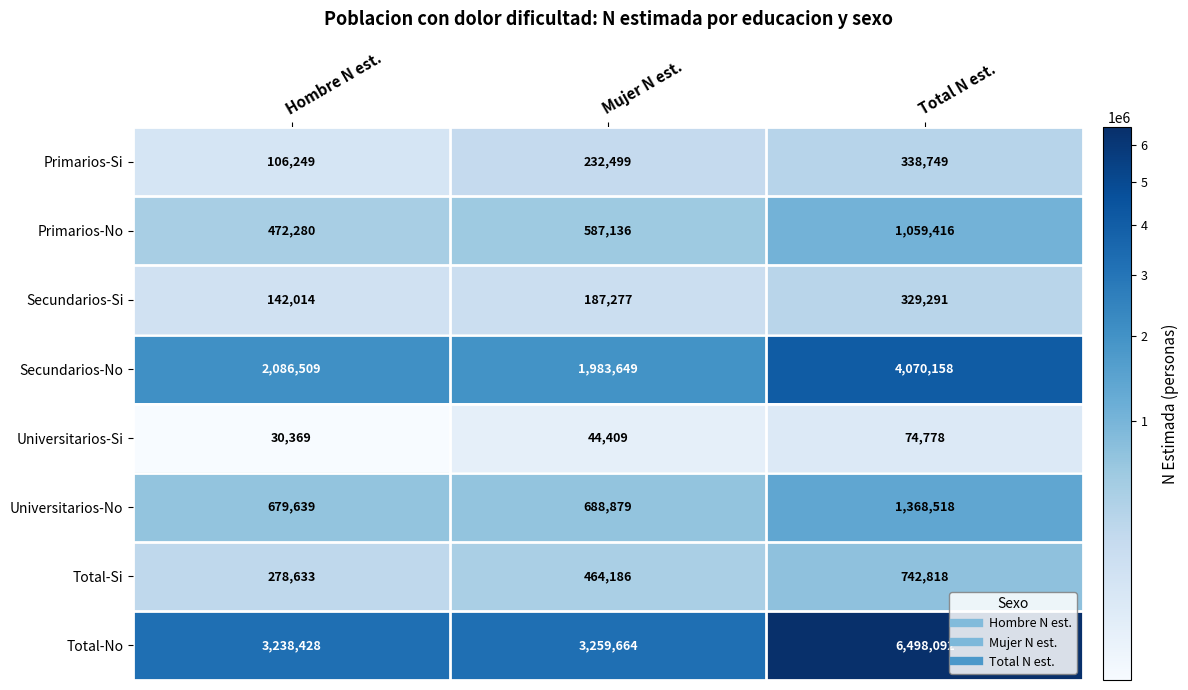

What is the approximate value of Secundarios-Si at Mujer N est.?

187277